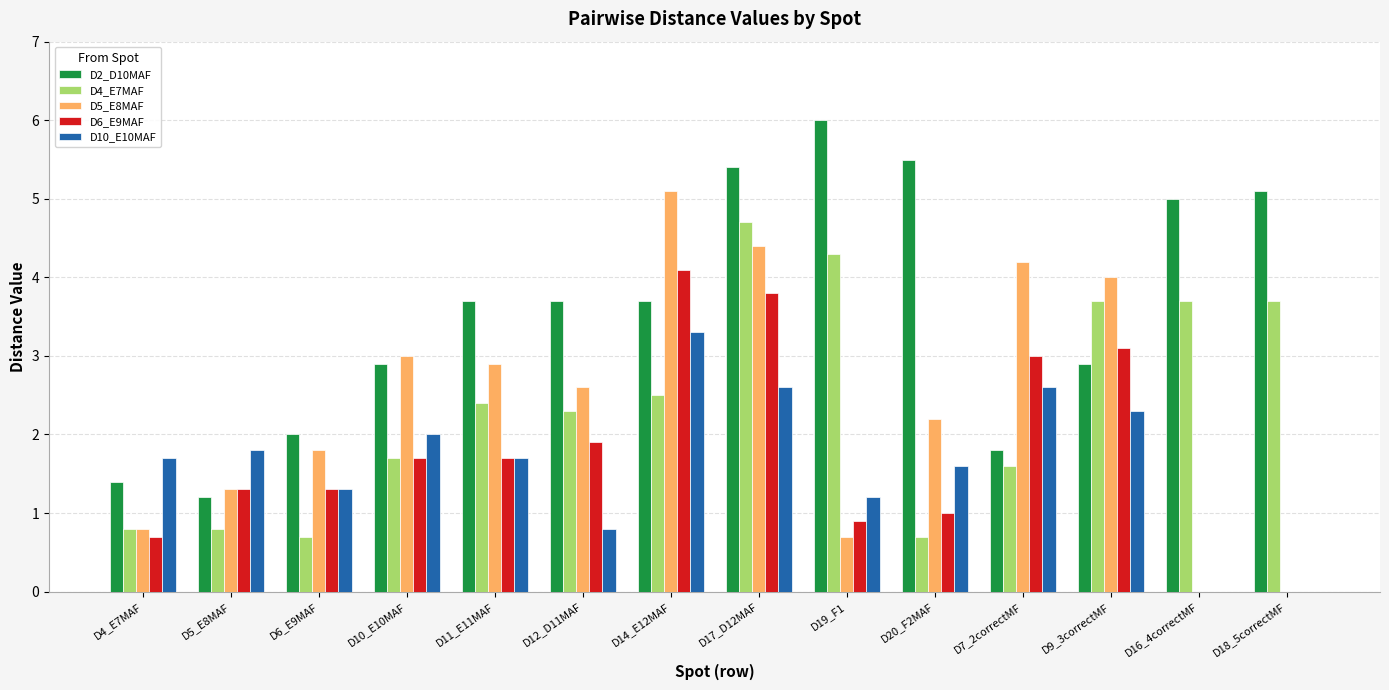

What is the sum of the D4_E7MAF values at D9_3correctMF and D14_E12MAF?

6.2